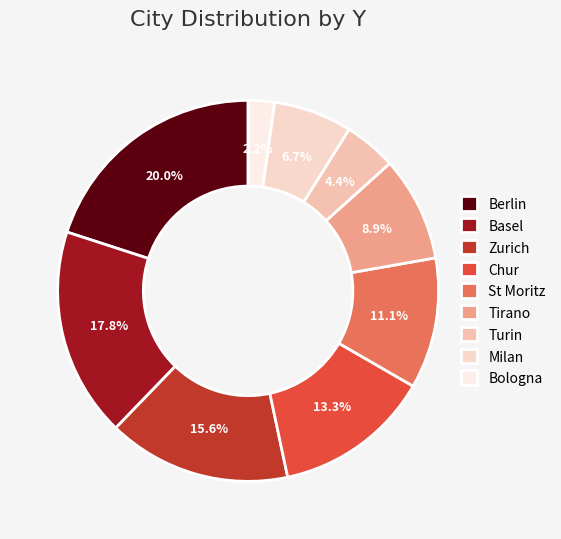

To the nearest percent, what portion does Bologna represent?

2%